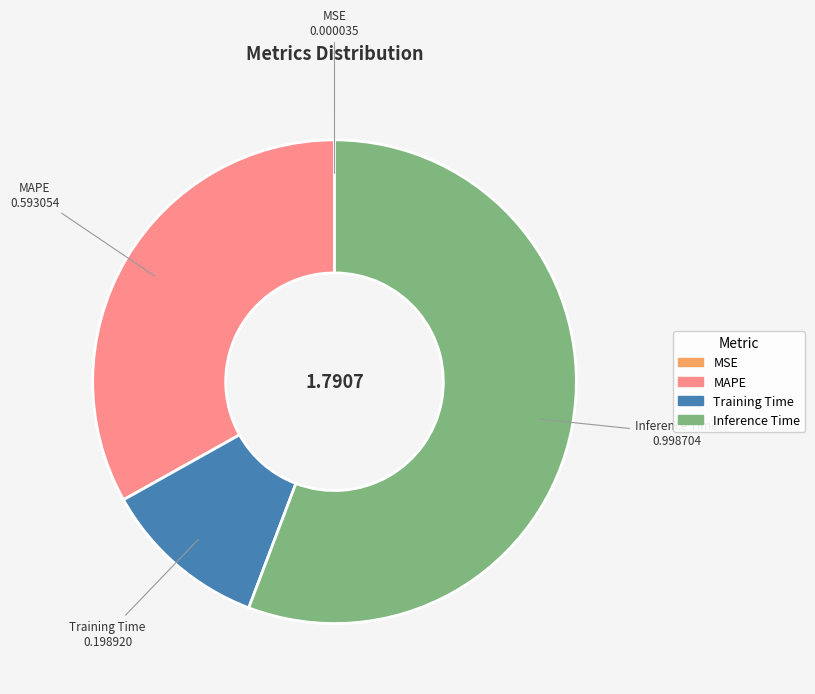

What is the largest slice in the pie chart?

Inference Time